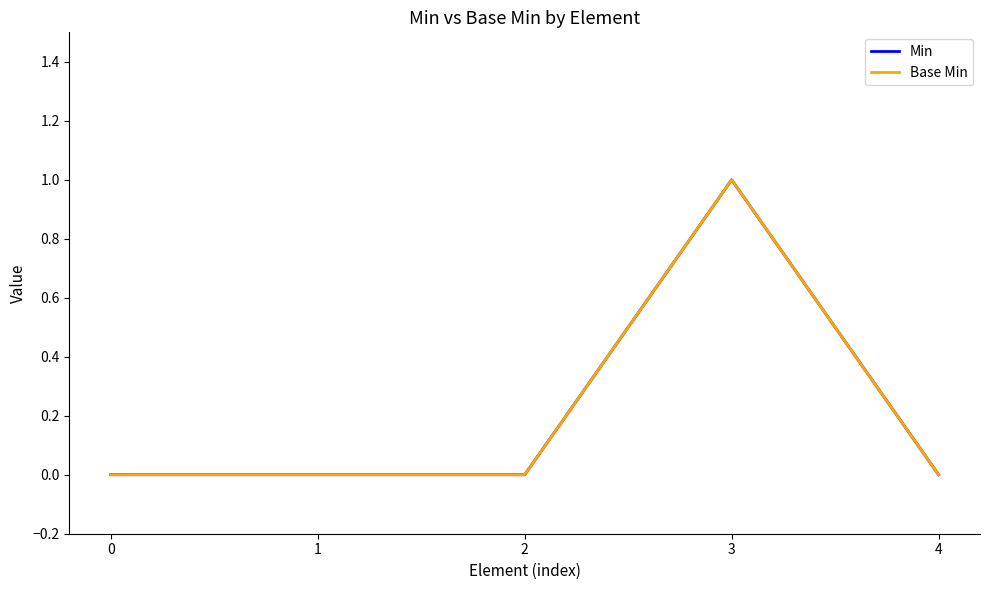

True or false: Base Min and Min cross at least once.

False